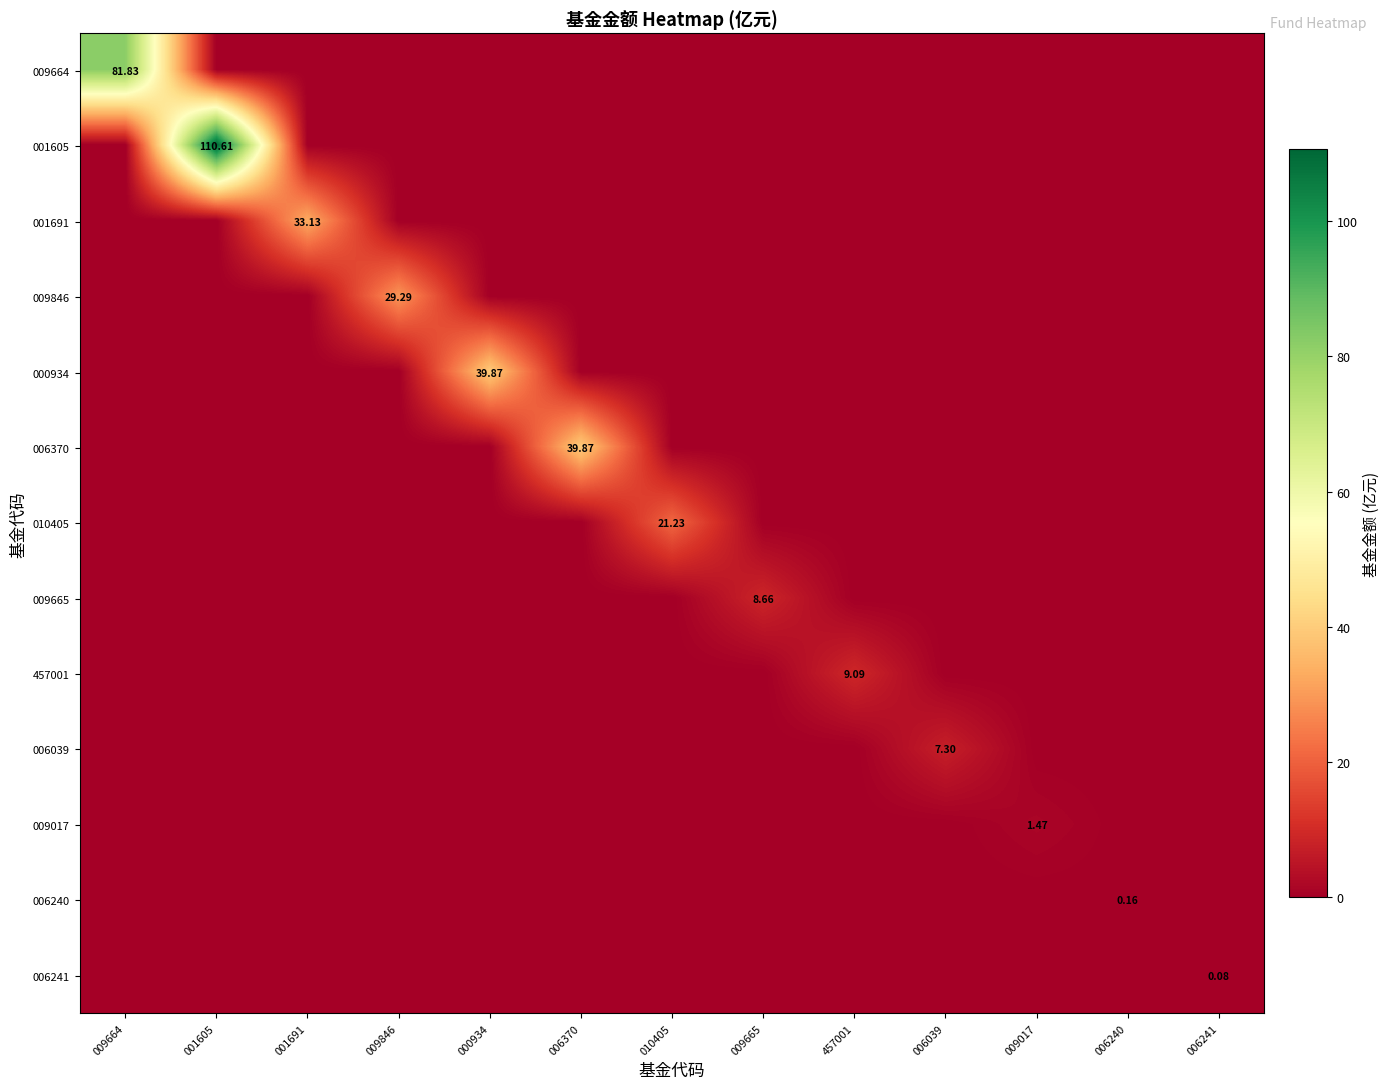

Which series has the largest range (max minus min)?

001605